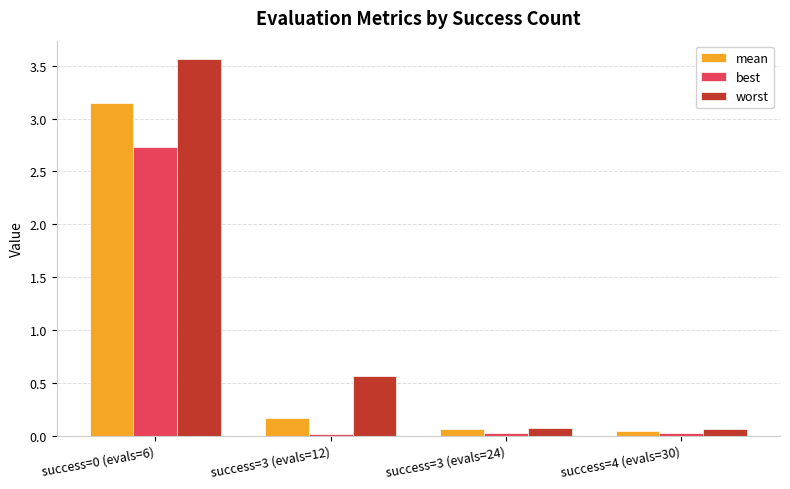

The best series shows 0.0 at success=3 (evals=12). True or false?

True